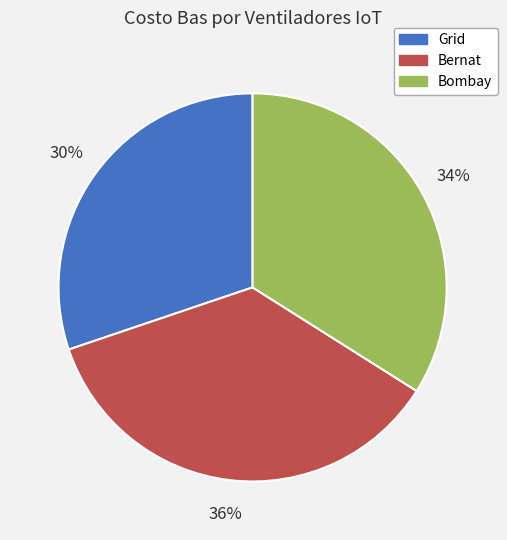

Does any single category account for the majority?

No